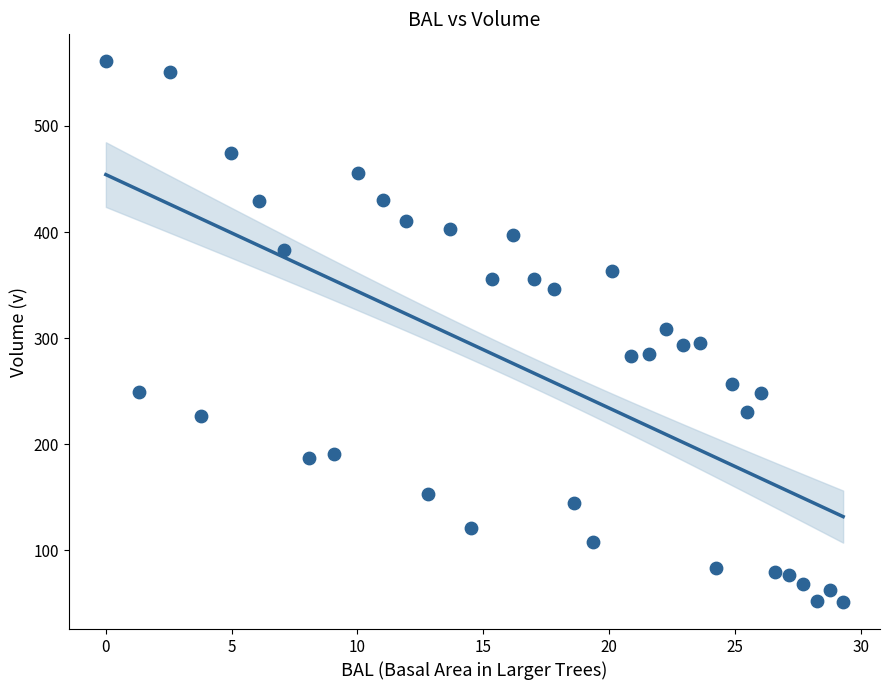

What is the range of X values (max minus min)?

29.3